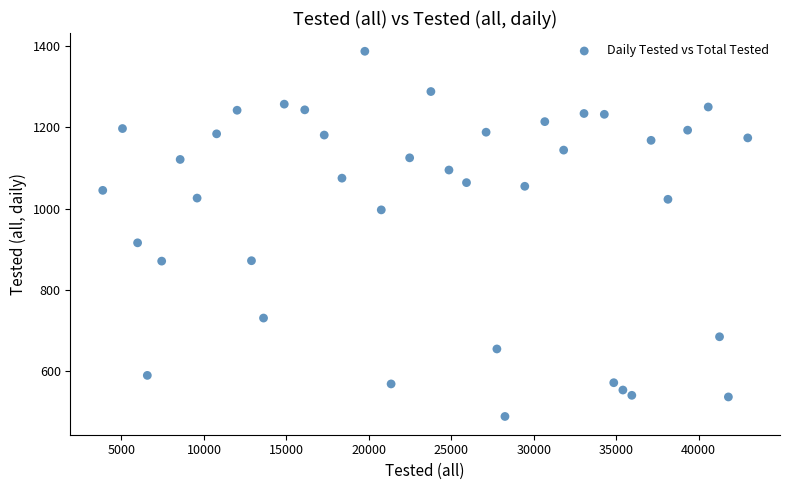

What Y value in the scatter plot is closest to 938?

916